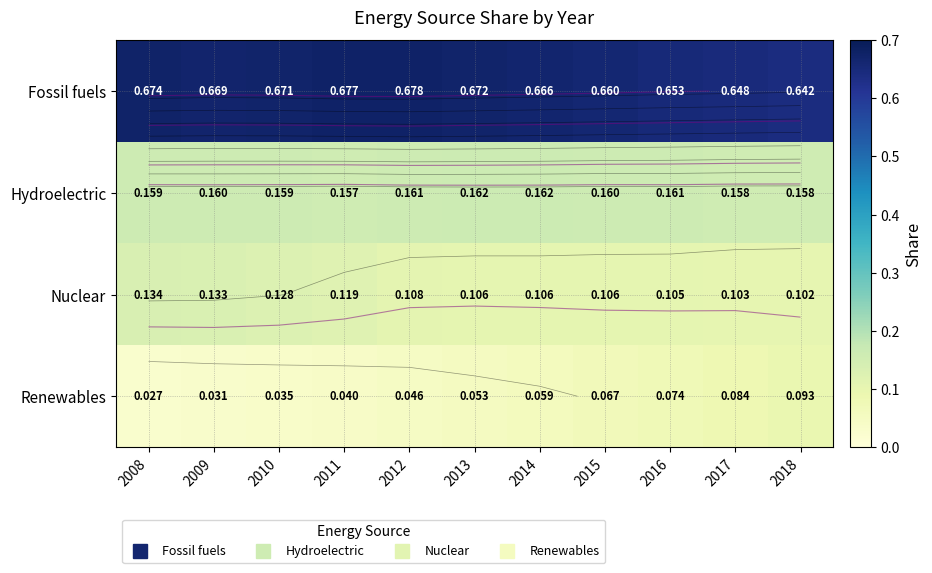

Is the value of Fossil fuels at 2012 greater than the value of Renewables at 2014?

Yes